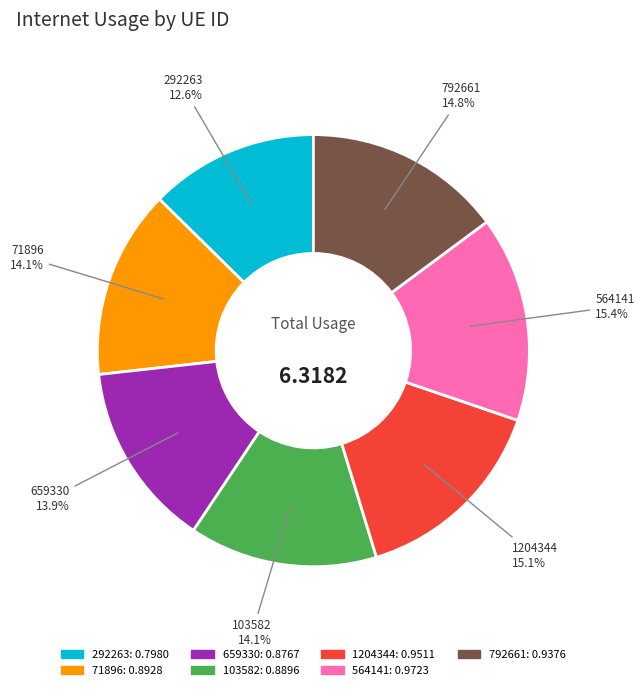

Count the number of slices in the pie.

7